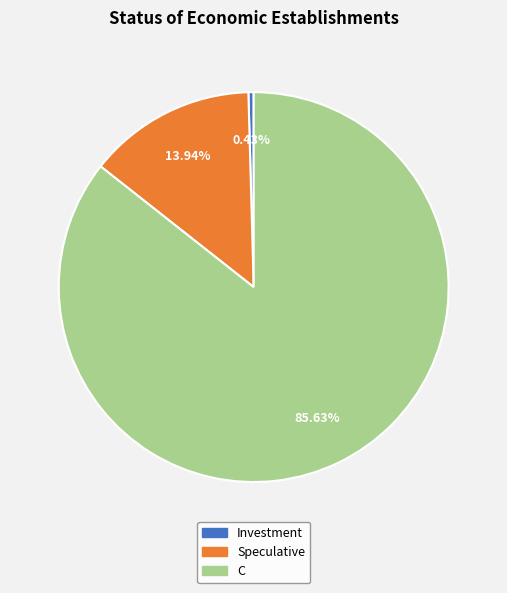

Between Speculative and C, which is larger?

C